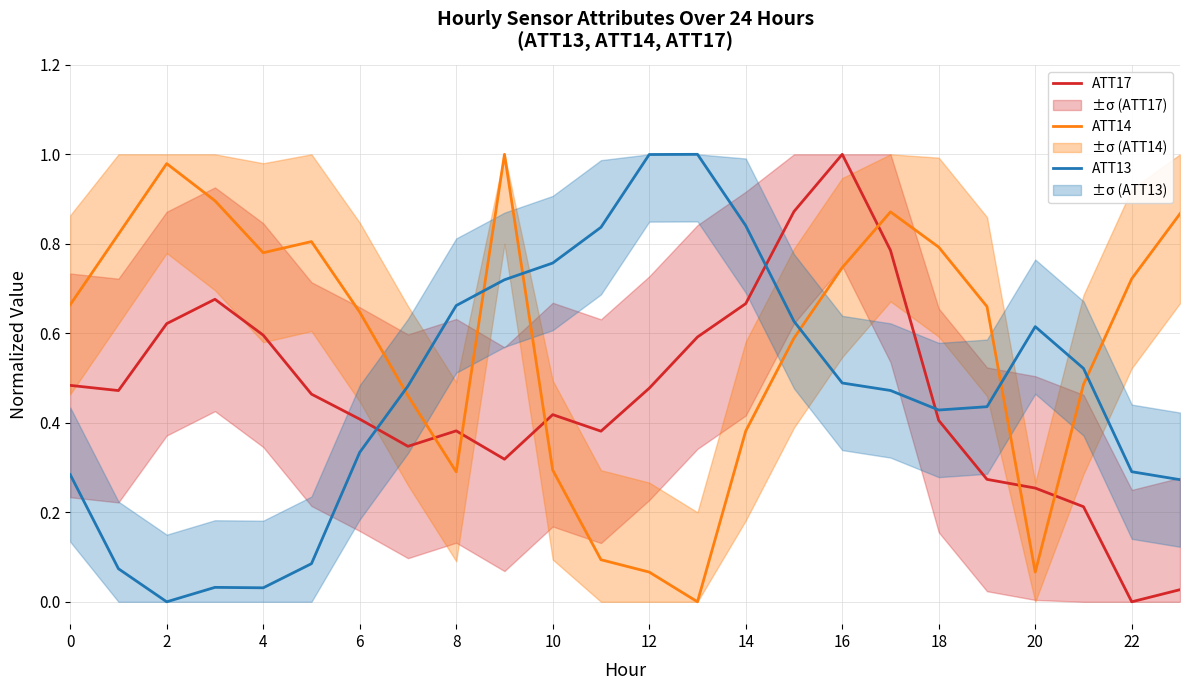

Does the chart display data point markers on the line(s)?

No